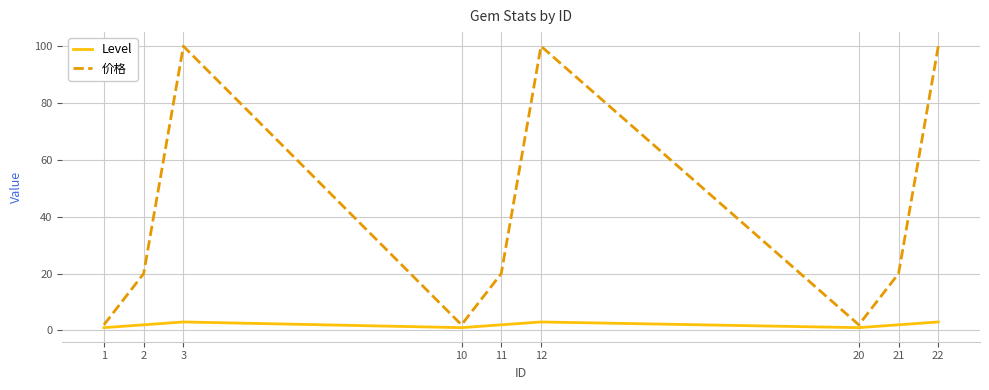

Reading right to left, transcribe all the data shown in this chart.

Level: 3	2	1	3	2	1	3	2	1
价格: 100	20	2	100	20	2	100	20	2